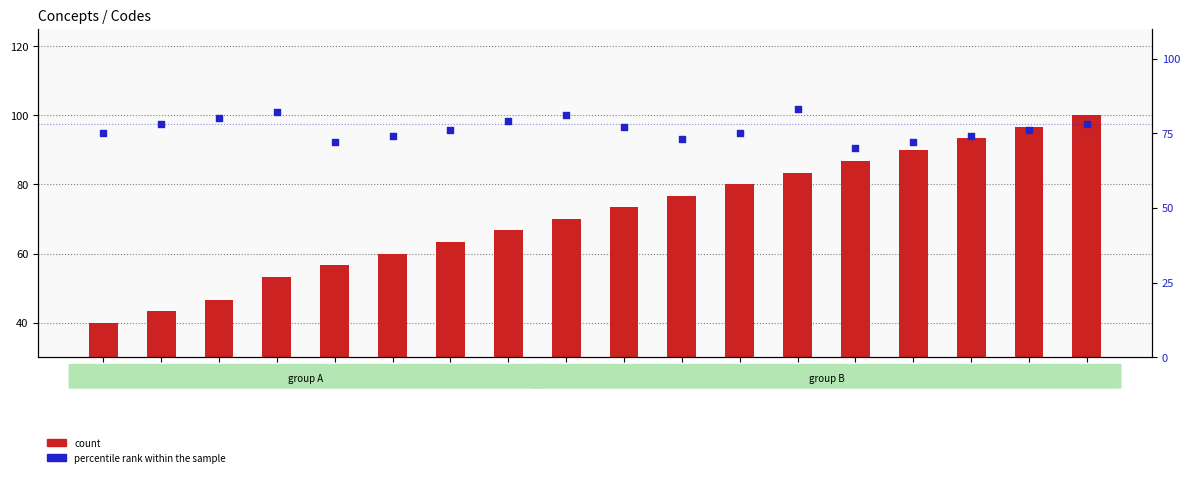

At how many categories does at least one series exceed 74?

16